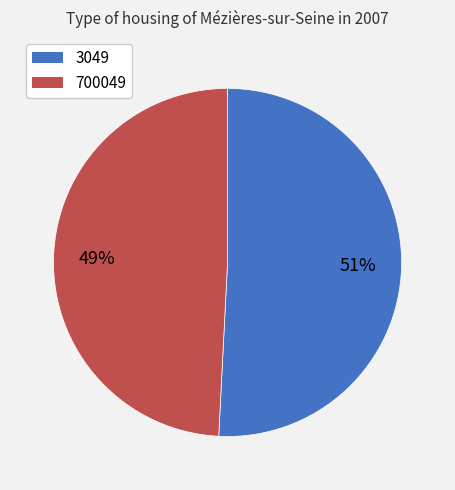

What percentage is the 3049 slice, to the nearest percent?

51%